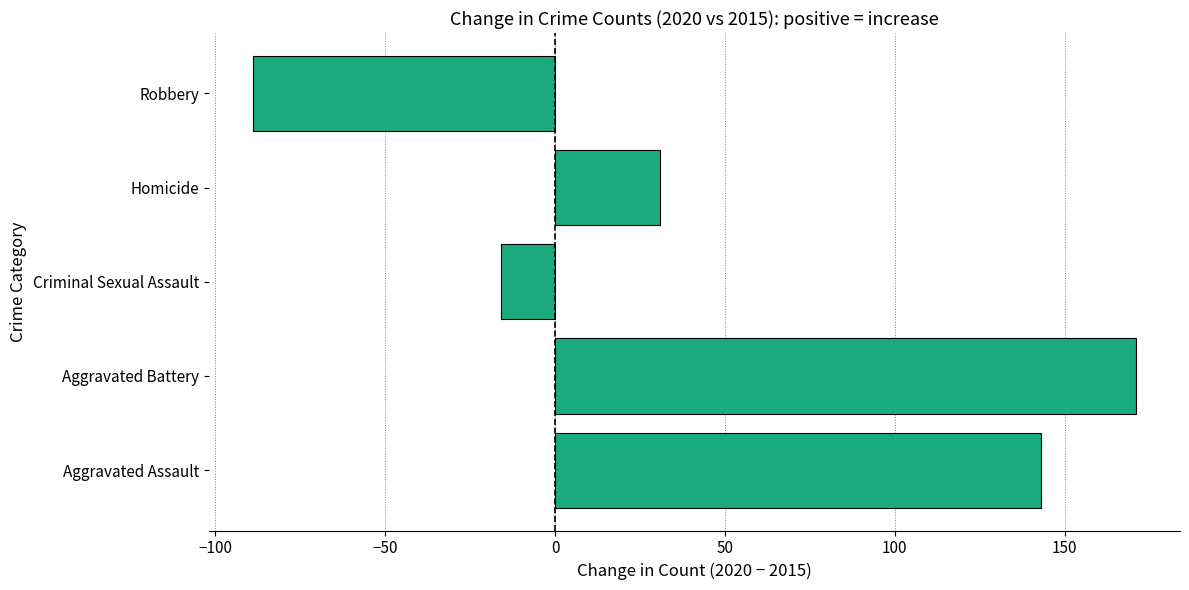

Which category has the lowest value across all series?

Robbery